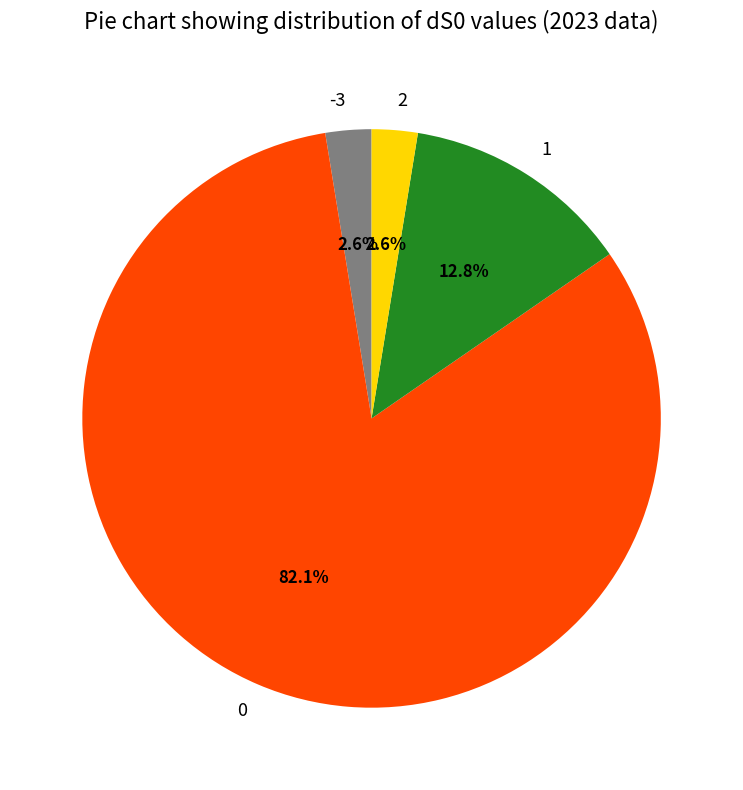

What percentage is NOT represented by 2?

97.4%